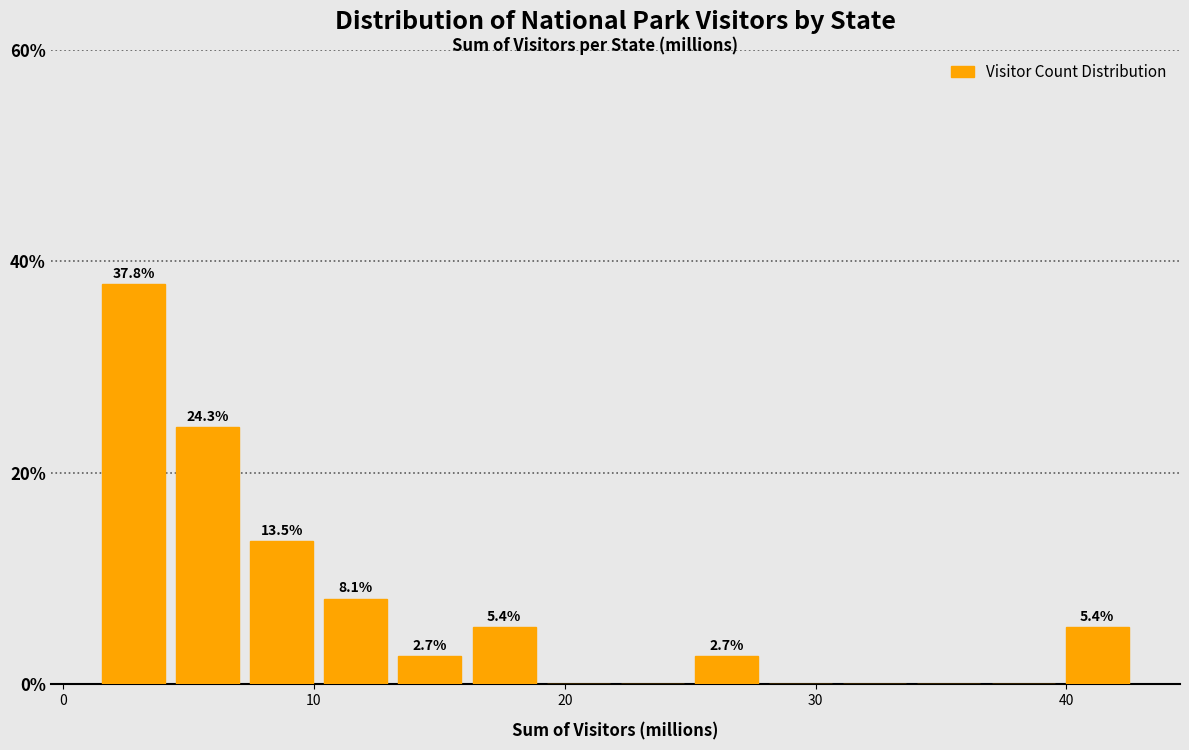

Read against the x-axis, roughly where is the centre of the tallest bar?

3